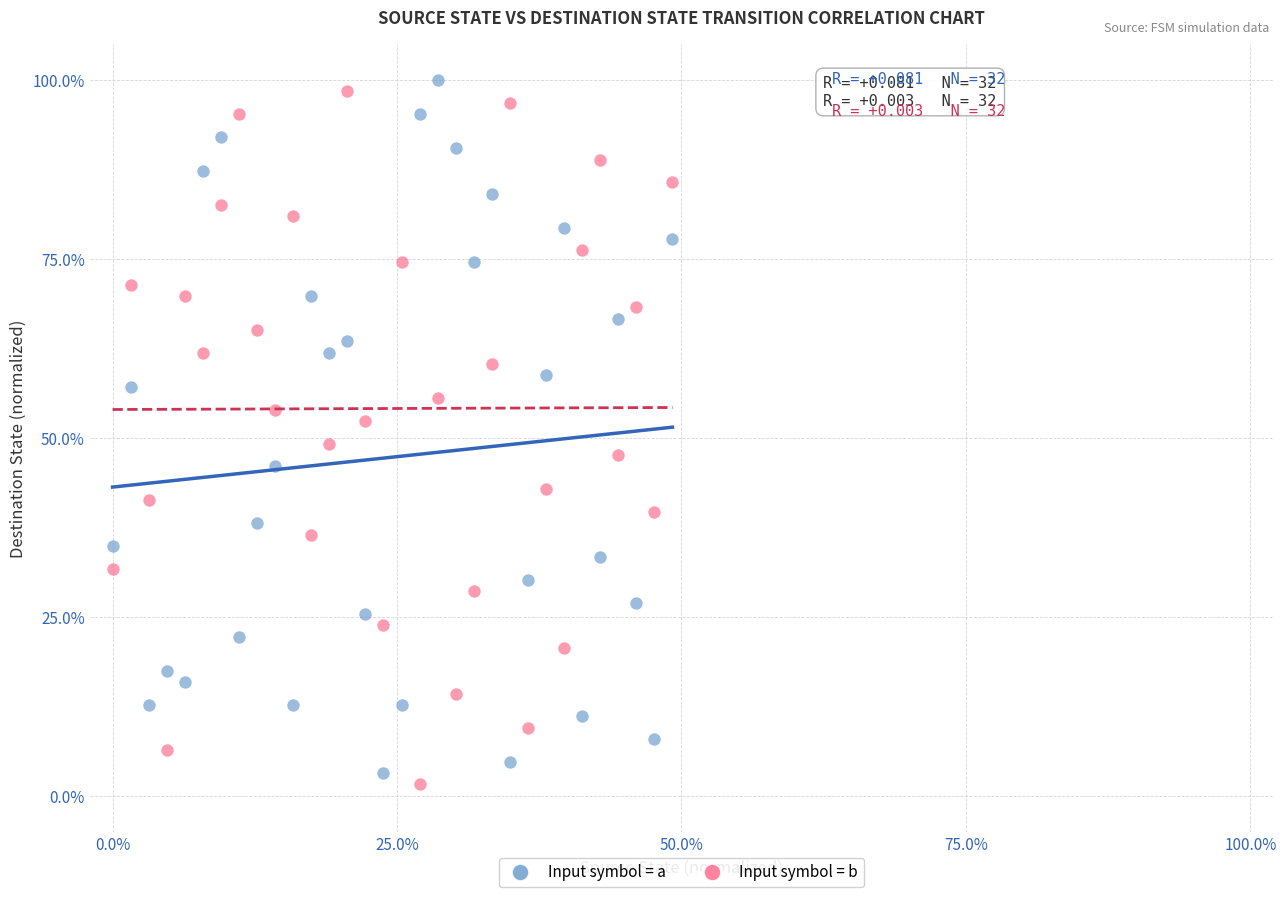

What are all the series names shown in the legend?

Input symbol = a, Input symbol = b